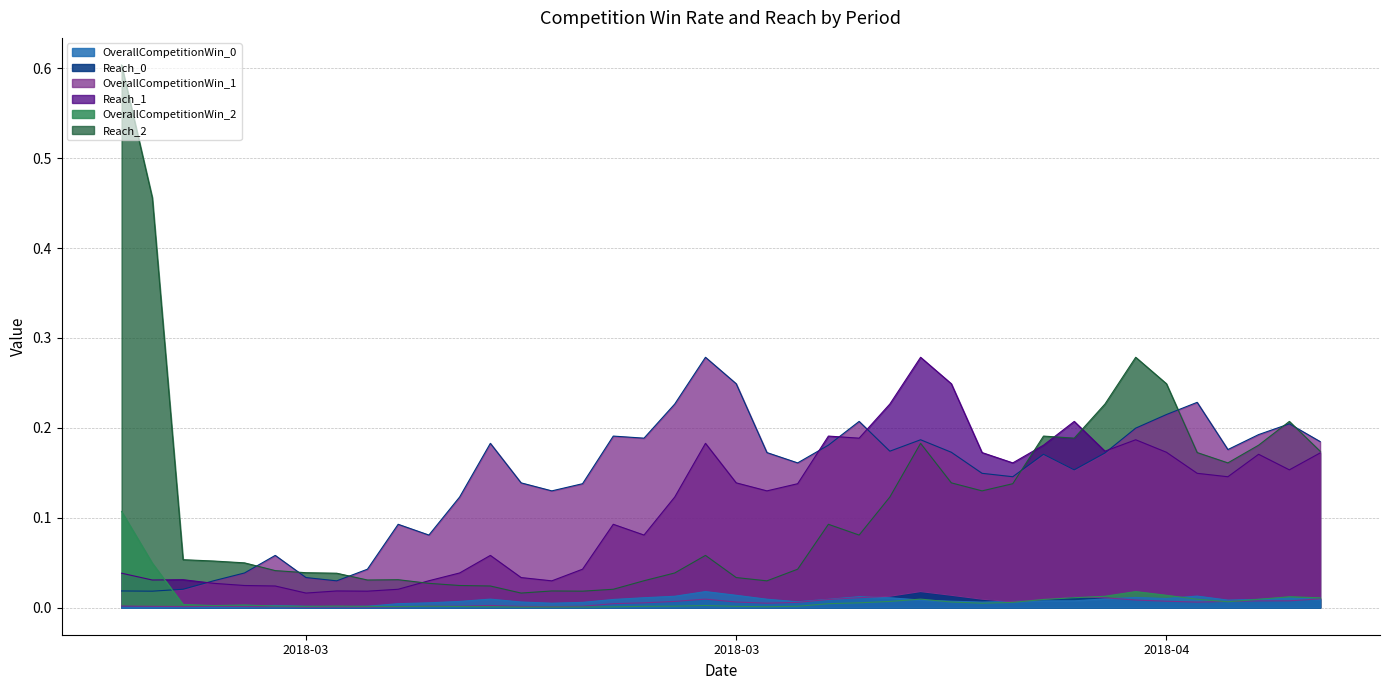

The value of OverallCompetitionWin_0 at 2018-03-07 is 0.0. True or false?

True